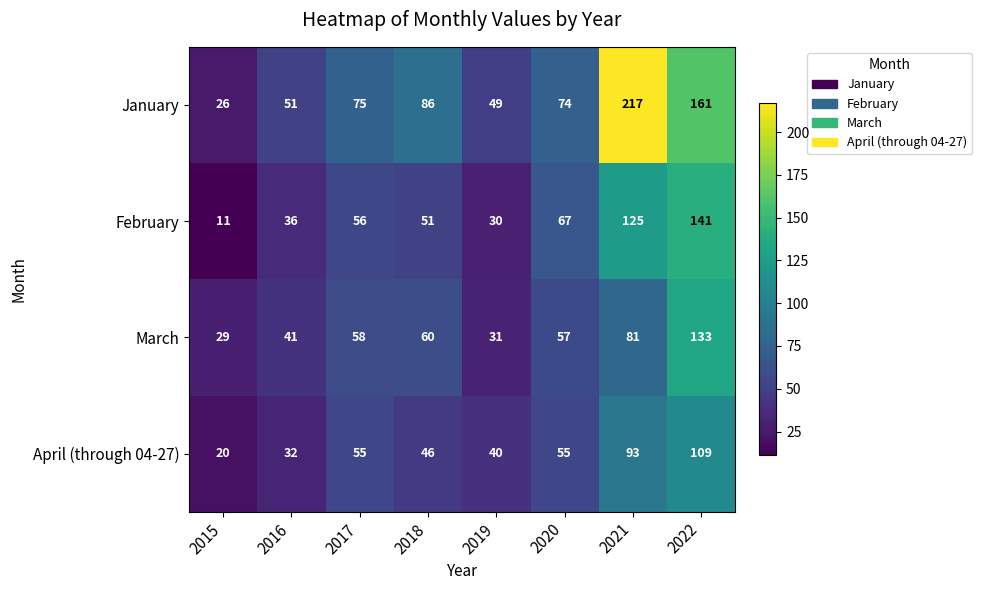

How many data points does each series have?

8